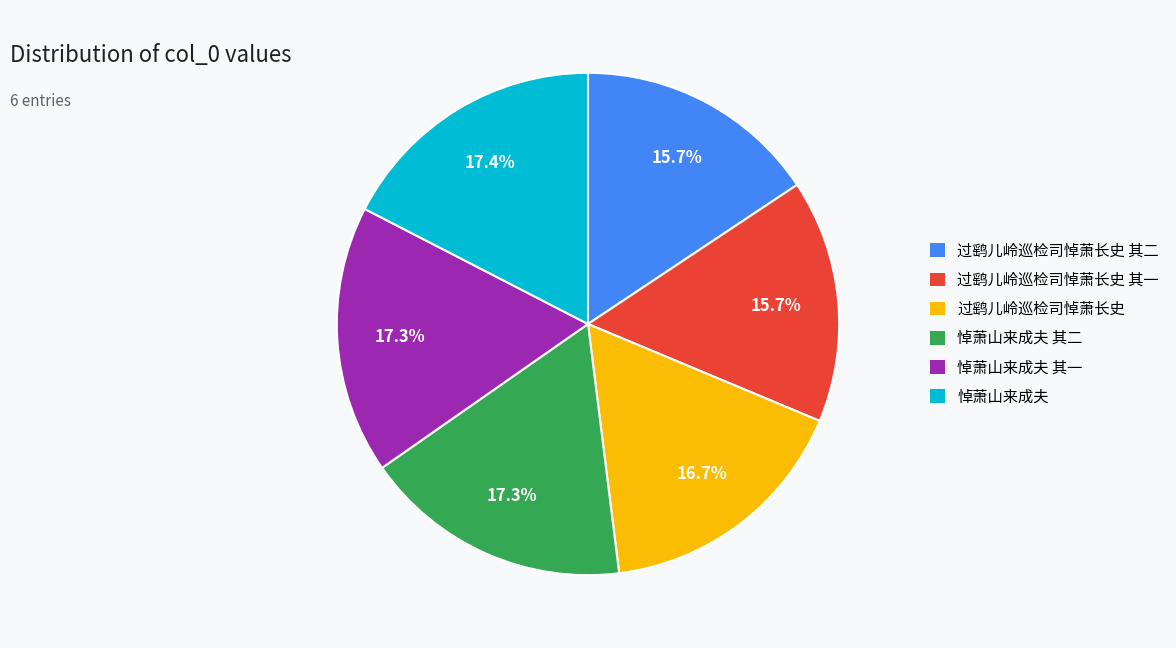

What percentage is the 悼萧山来成夫 其一 slice, to the nearest percent?

17%